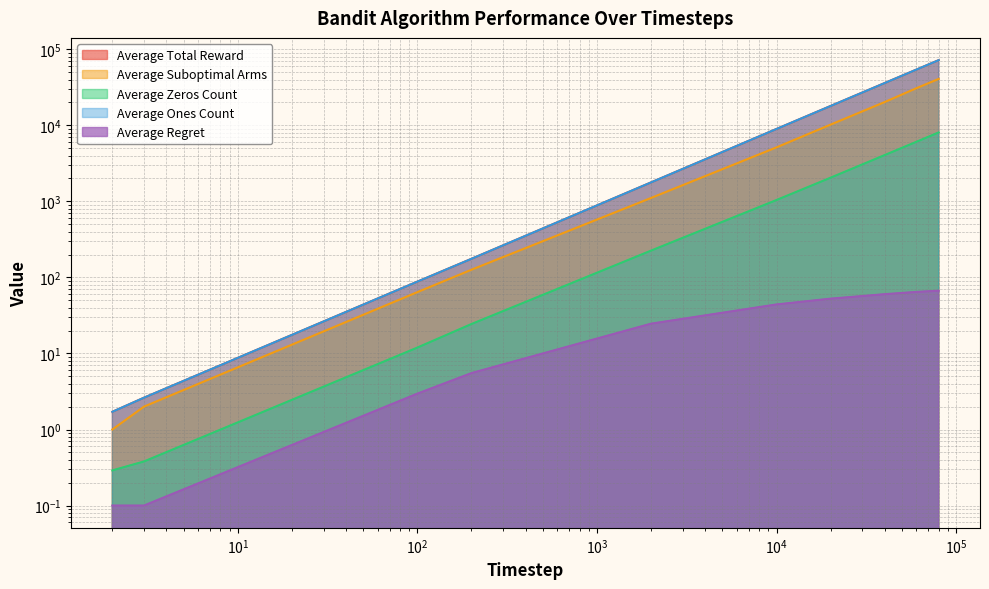

True or false: Average Suboptimal Arms has more than 1 interior local peaks.

False